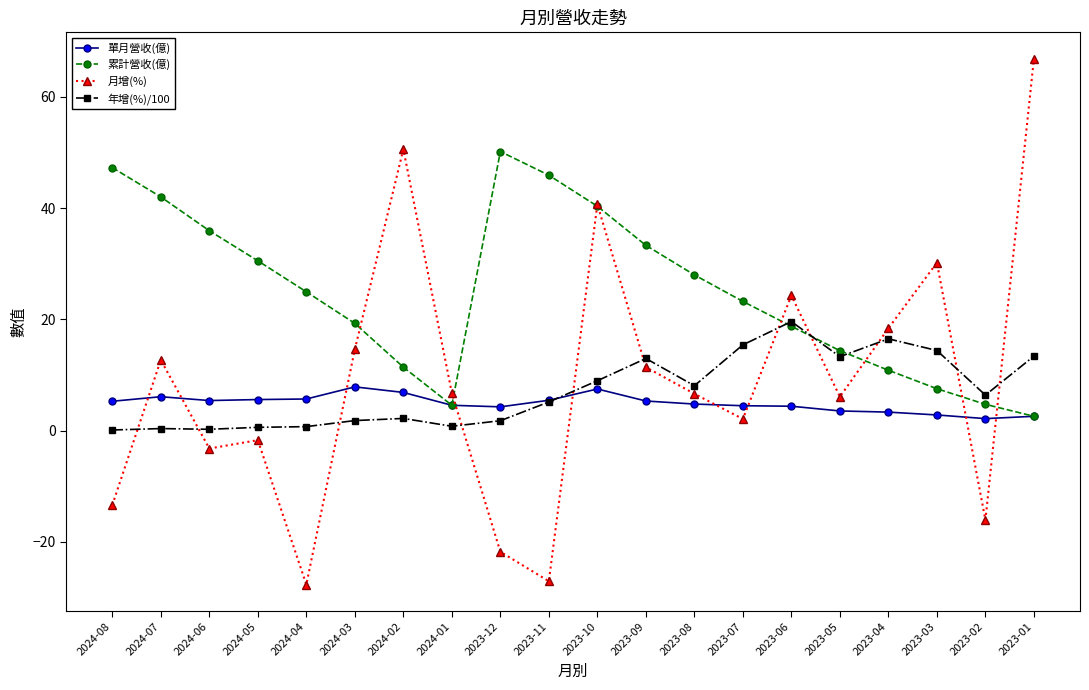

What is the lowest value of the 累計營收(億) series?

2.6